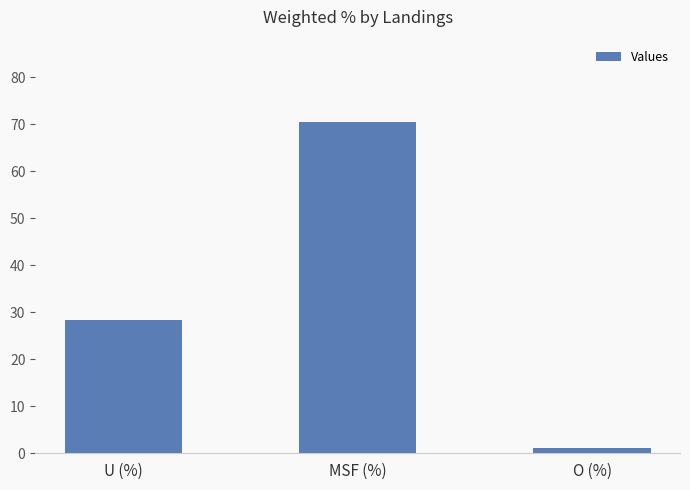

Reading left to right, what are all the values shown in this chart?

U (%)=28.4	MSF (%)=70.4	O (%)=1.2